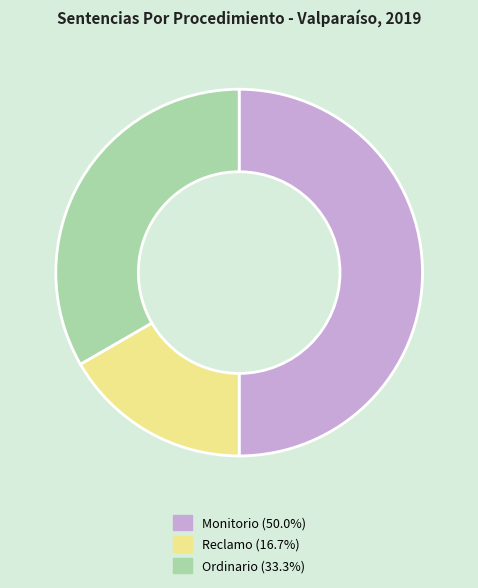

Approximately how many times larger is the value at Reclamo (16.7%) compared to Ordinario (33.3%)?

0.5